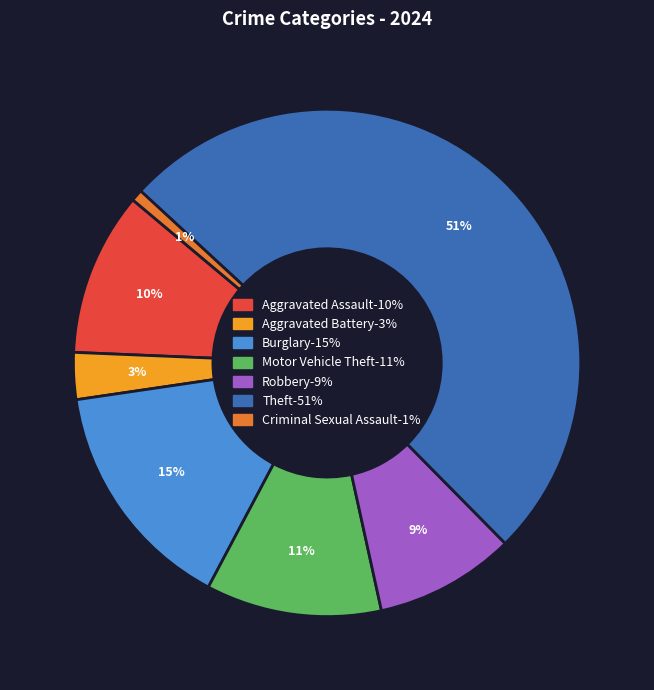

Combined, do Motor Vehicle Theft and Robbery account for over 50%?

No